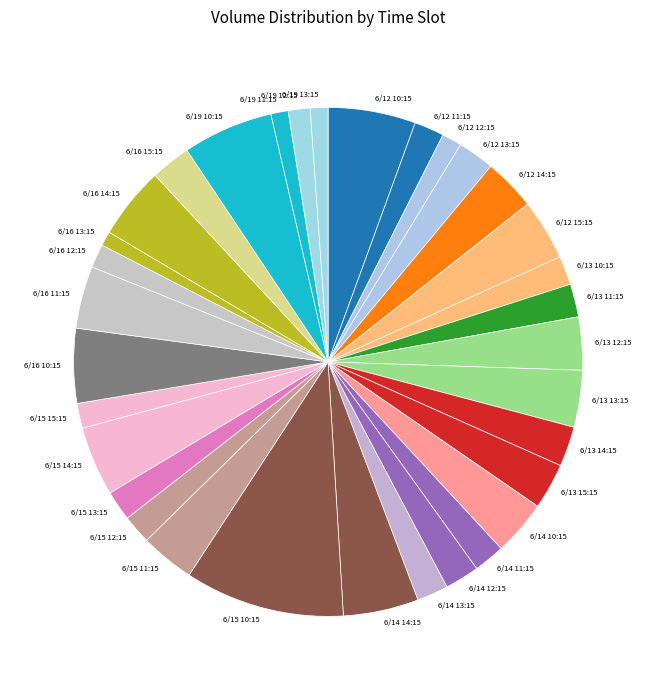

Approximately how many times larger is the value at 6/16 10:15 compared to 6/16 11:15?

1.2